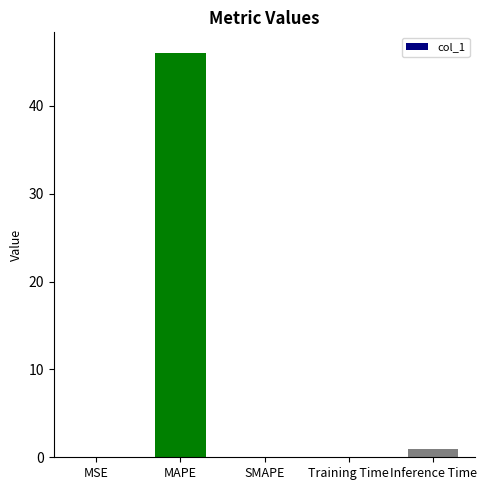

What is the sum of all values?

47.1